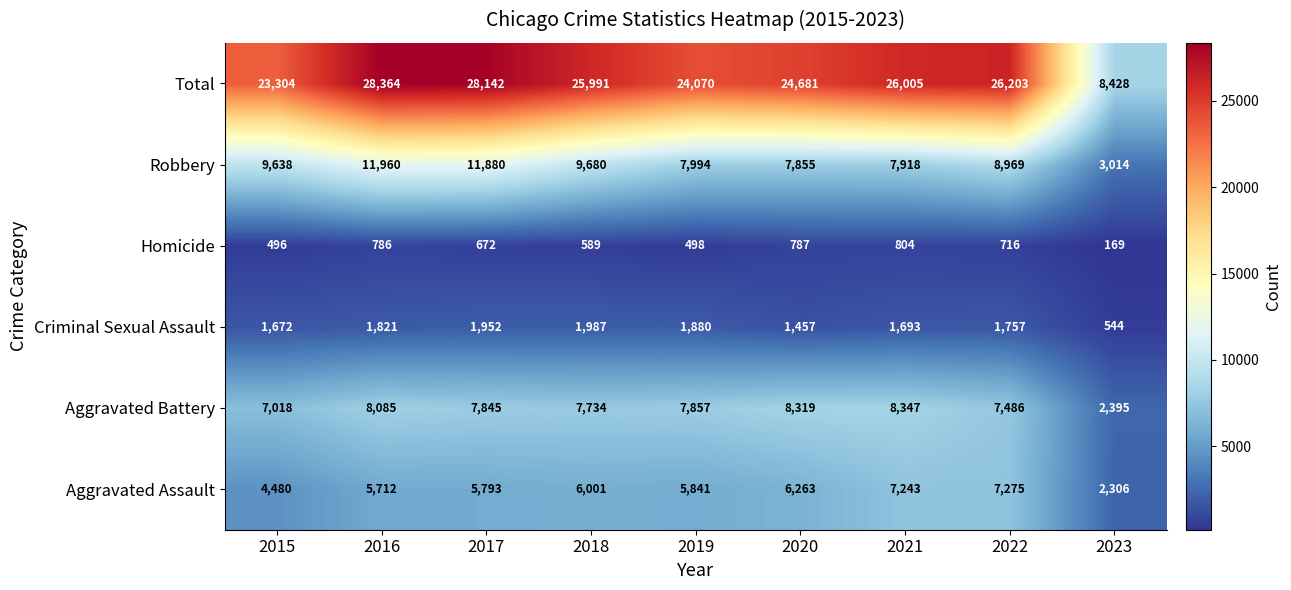

What is the smallest value displayed?

169